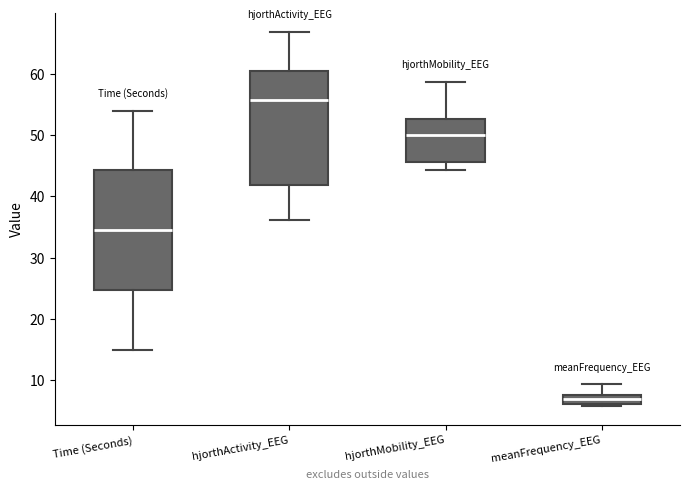

Where does the lower whisker of the box for hjorthActivity_EEG end on the y-axis? The values are not printed on the chart, so give them approximately, as read against the axis.

36